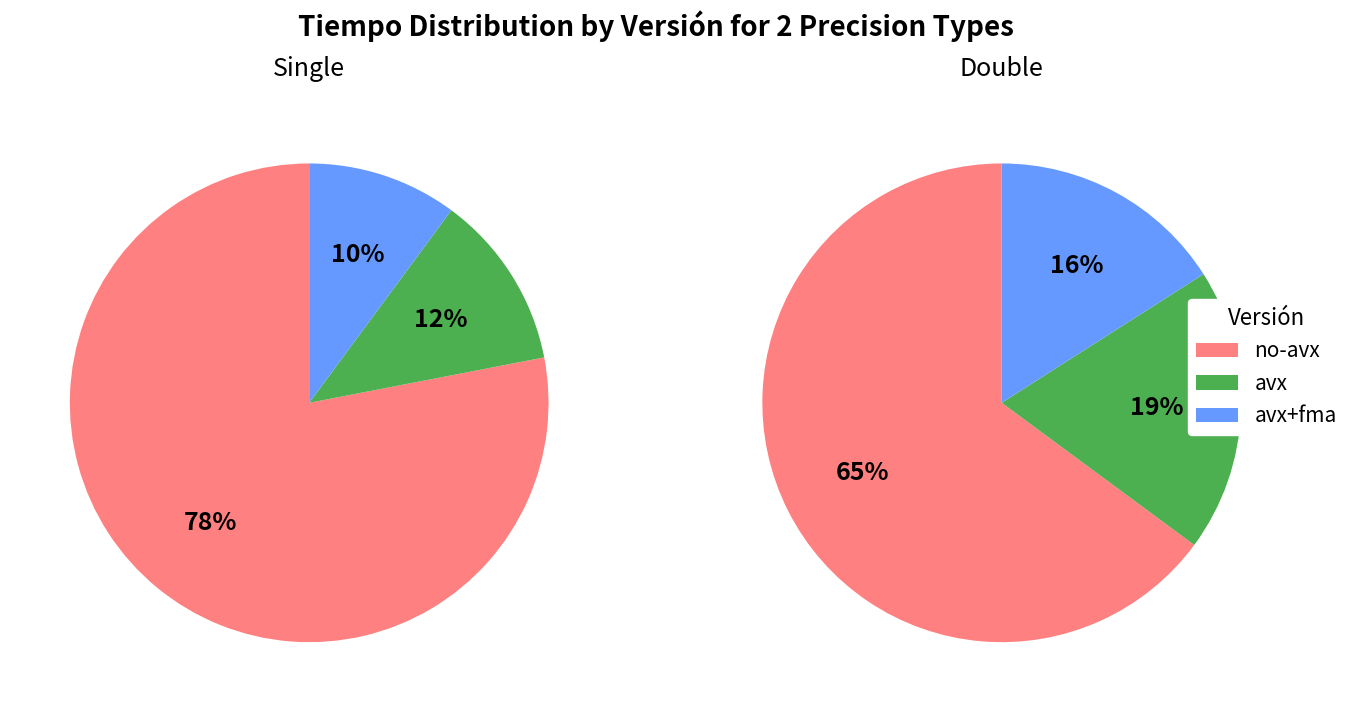

Which slice is the smallest?

avx+fma